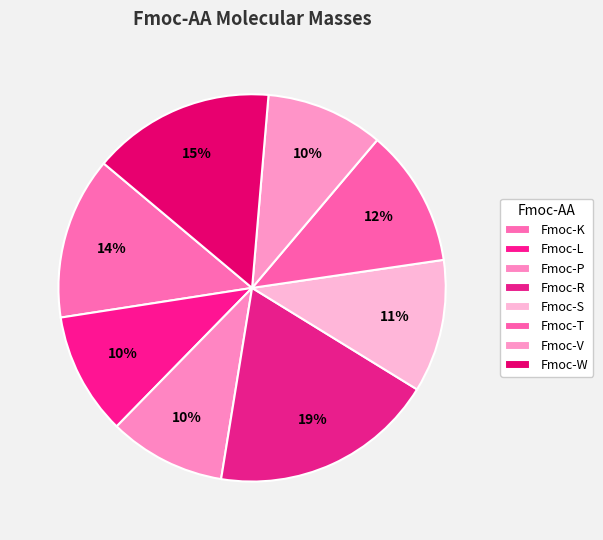

How much of the chart is everything except Fmoc-T?

88.5%